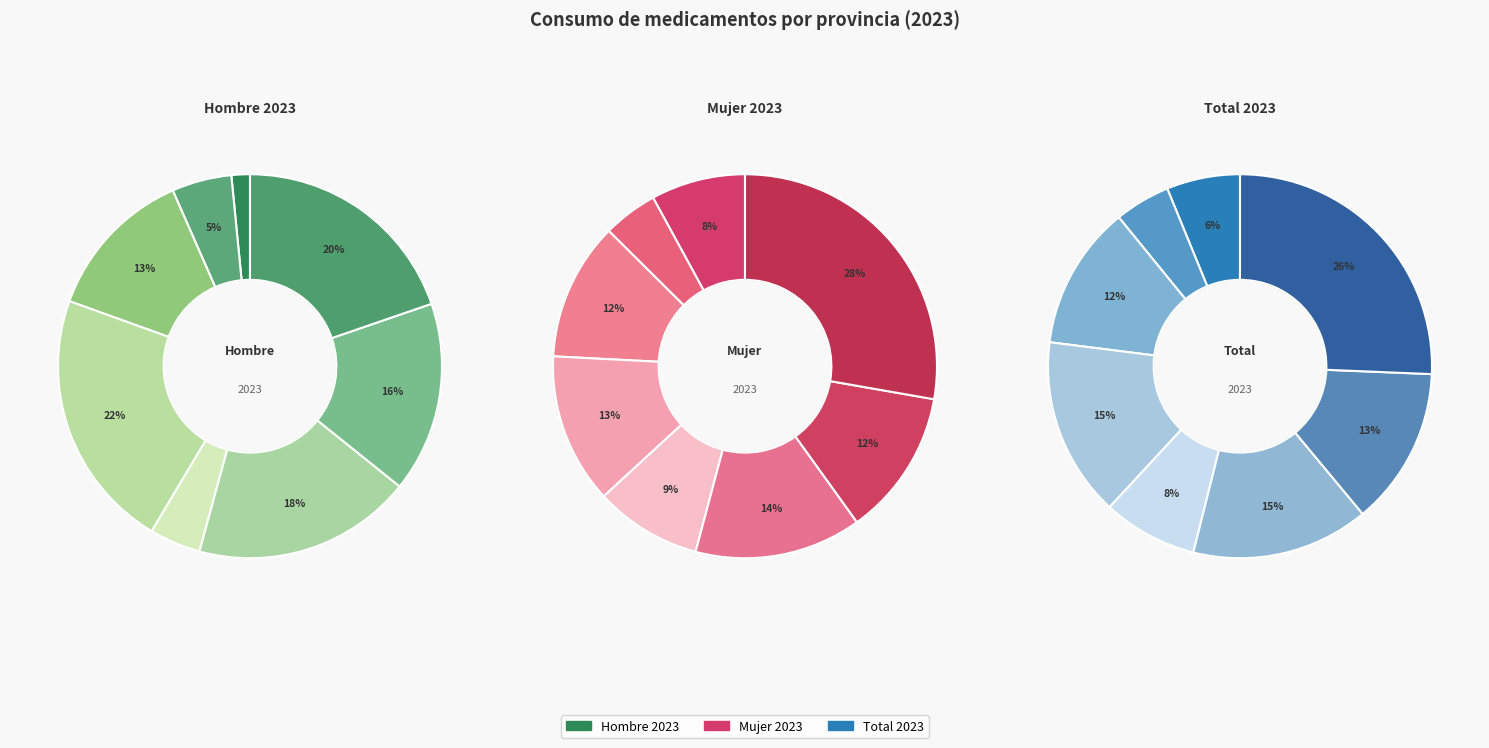

What percentage is the Málaga slice, to the nearest percent?

12%